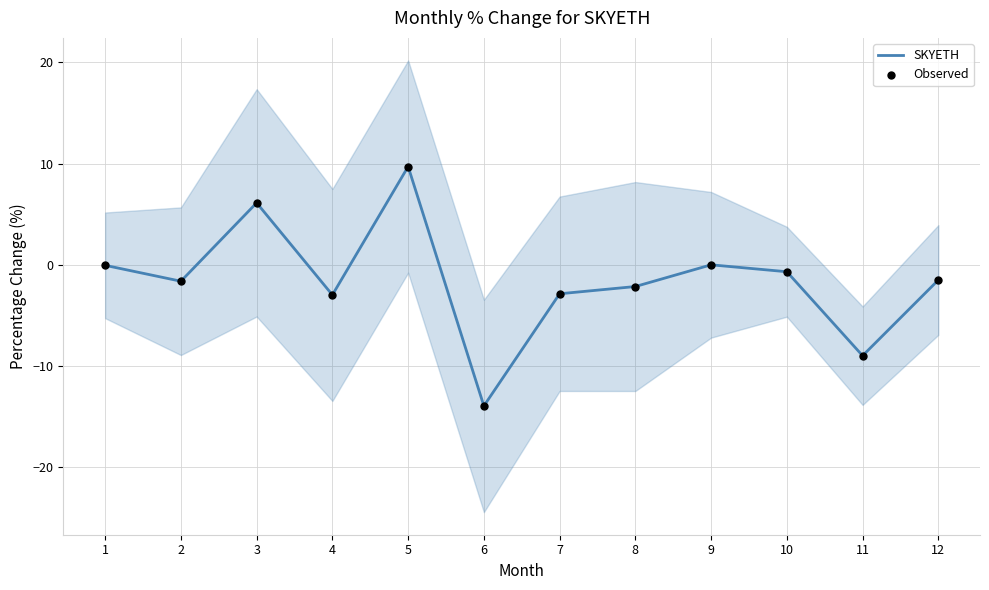

Is the value of SKYETH at 3 greater than the value of Observed at 12?

Yes